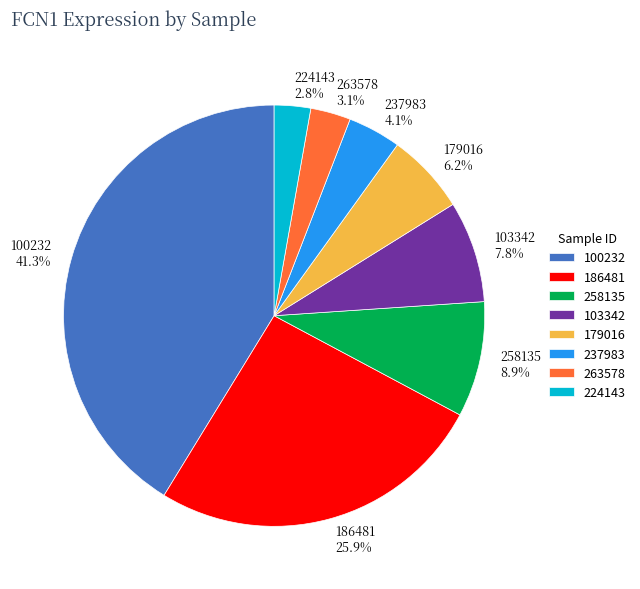

Which slice is the largest?

100232